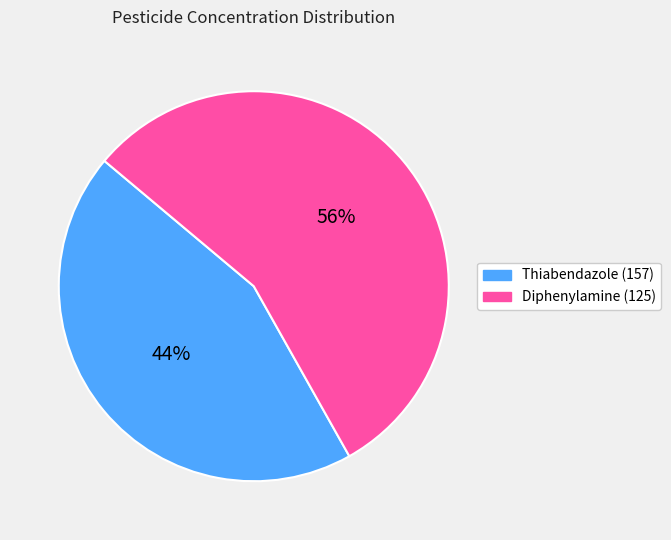

Is Thiabendazole (157) the majority of the pie?

No